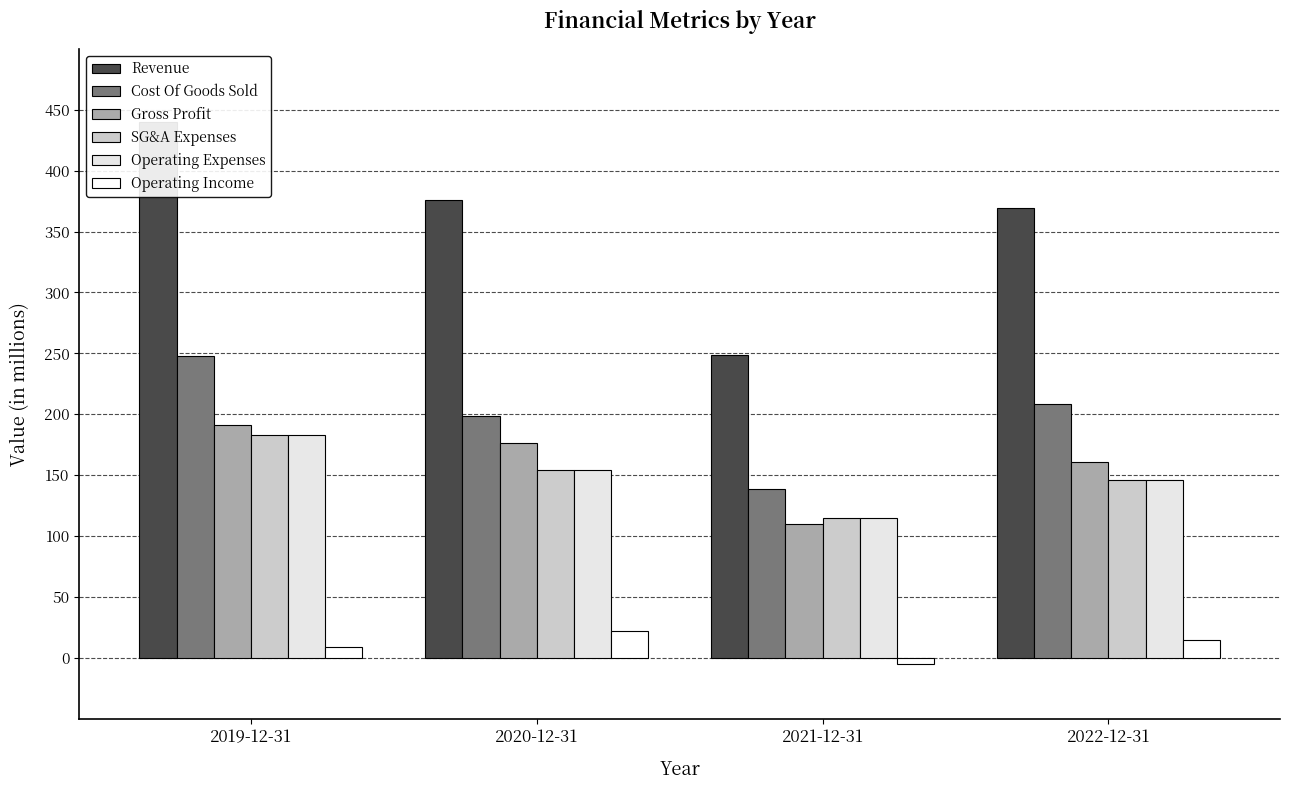

What position from the left is 2019-12-31?

1